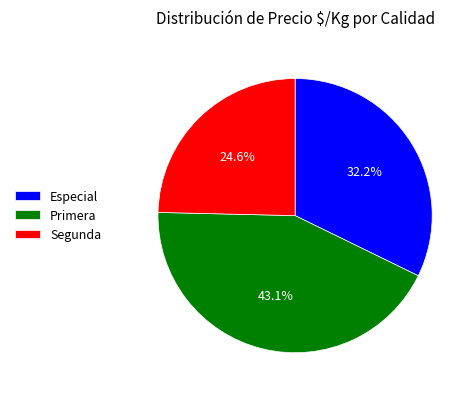

Does Primera account for over 50% of the chart?

No